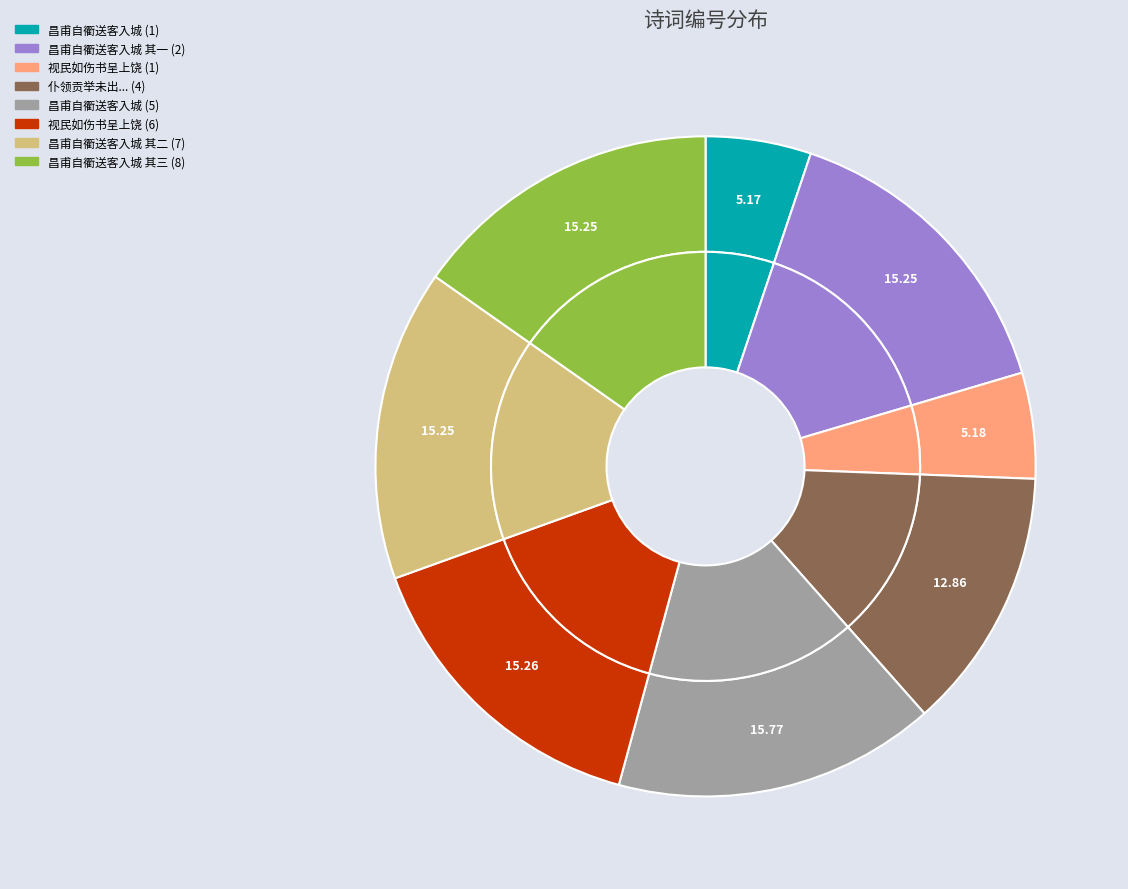

The 视民如伤书呈上饶因其诗次韵 slice represents 15% of the pie. True or false?

True